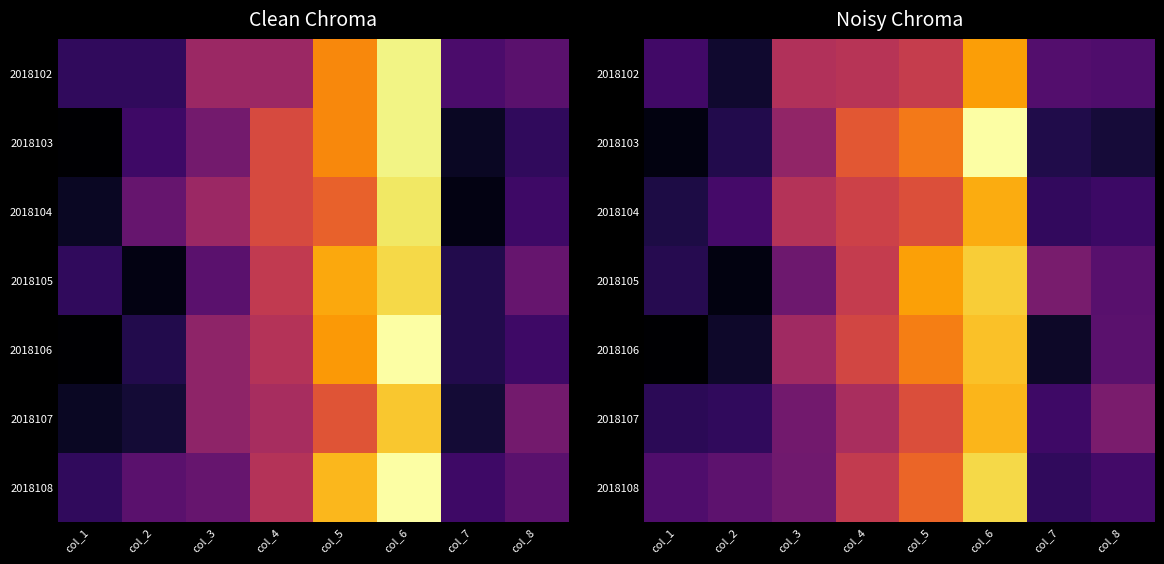

Between col_1 and col_3, which series saw the biggest shift?

2018106